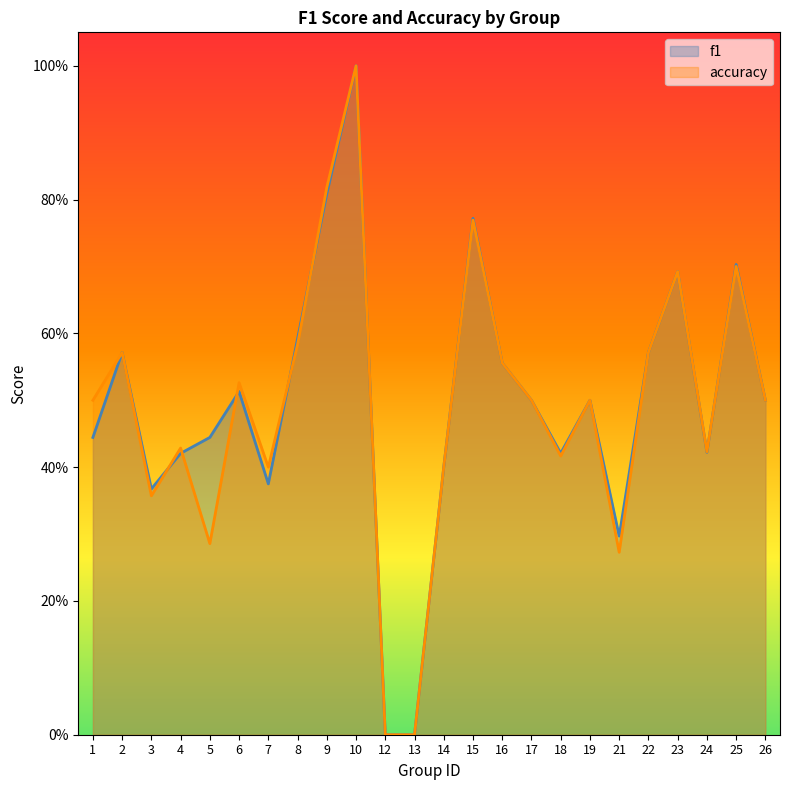

True or false: accuracy has more than 1 points higher than both neighbors.

True